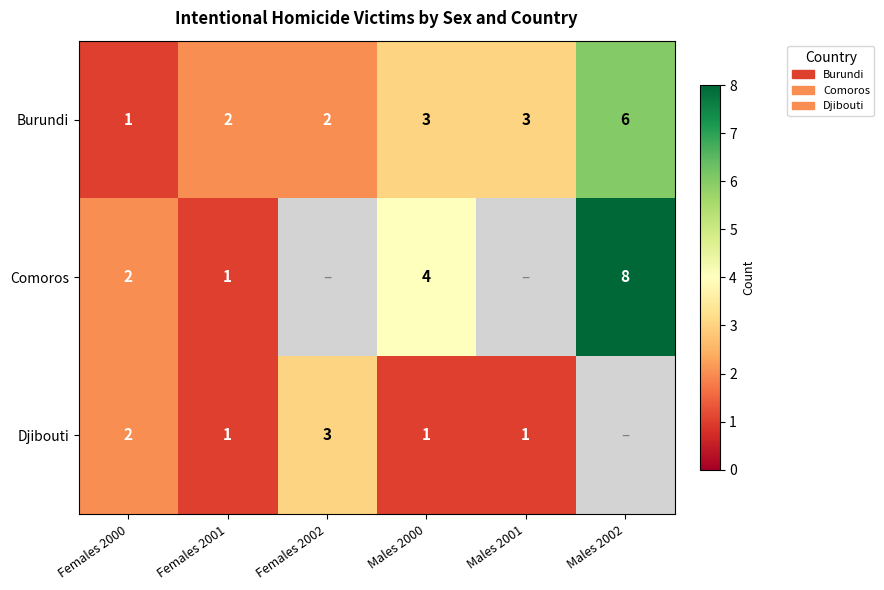

What is the greatest value displayed?

8.0